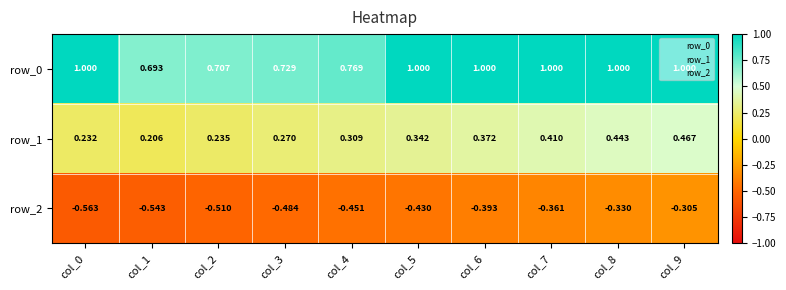

Which category has the lowest value in the row_2 series?

col_0